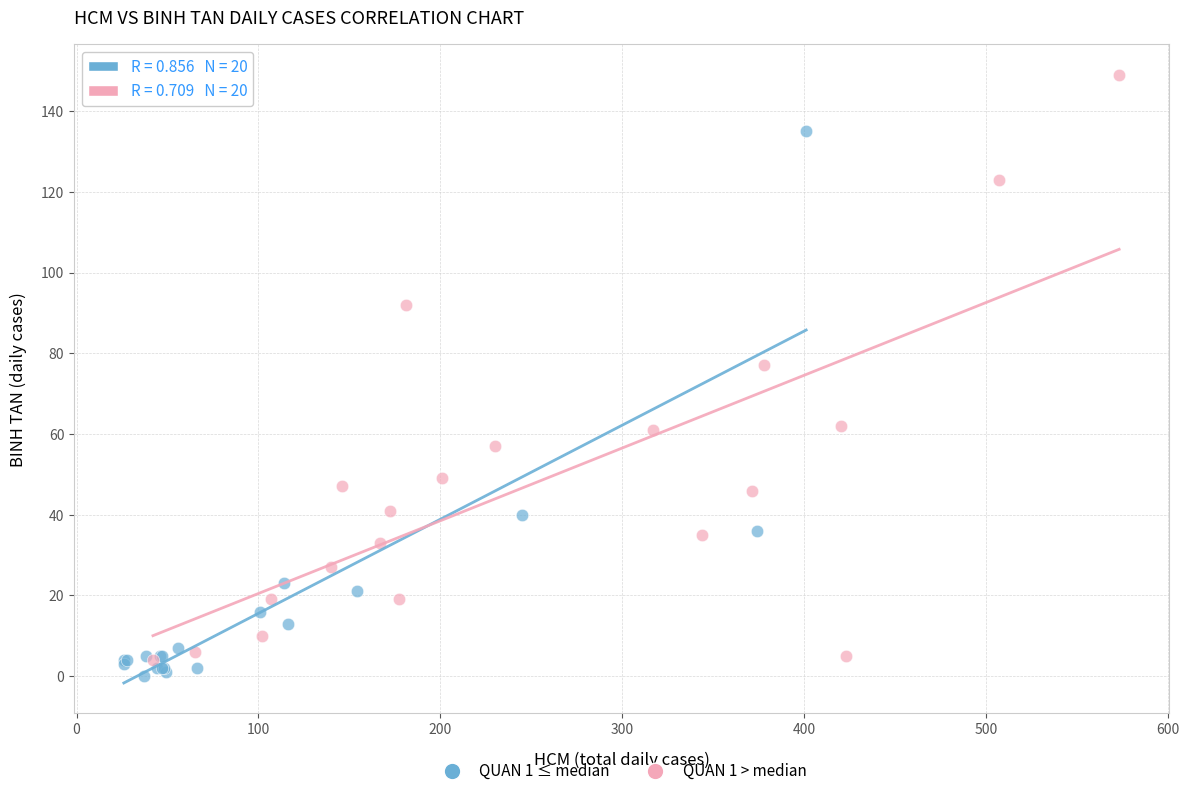

Which series reaches the maximum Y coordinate?

QUAN 1 > median